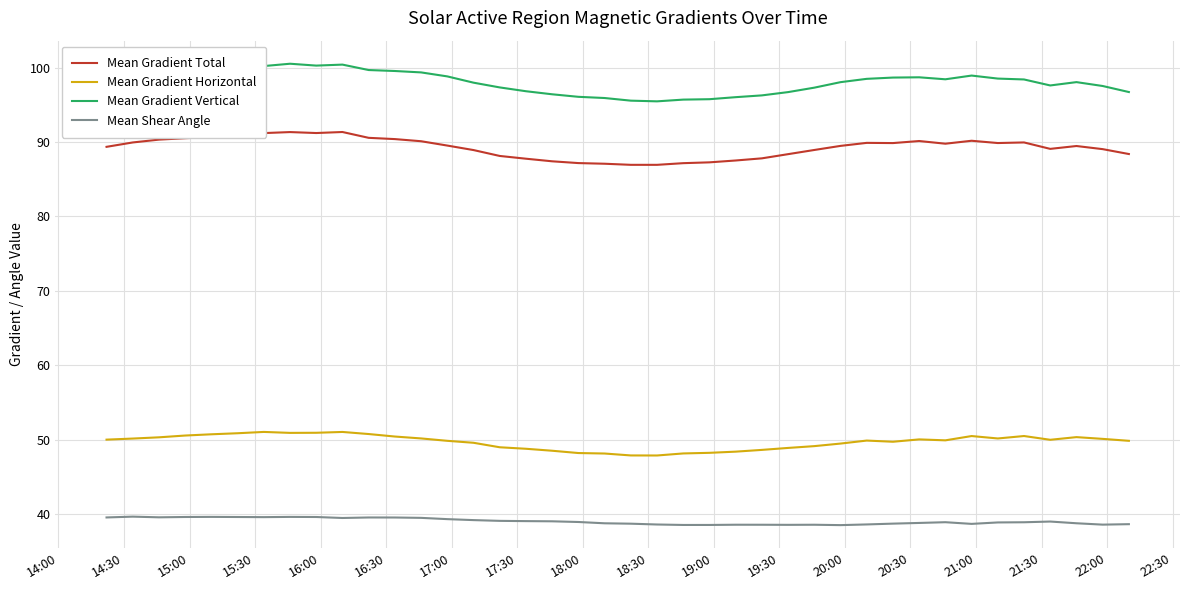

What is the greatest value displayed?

100.5